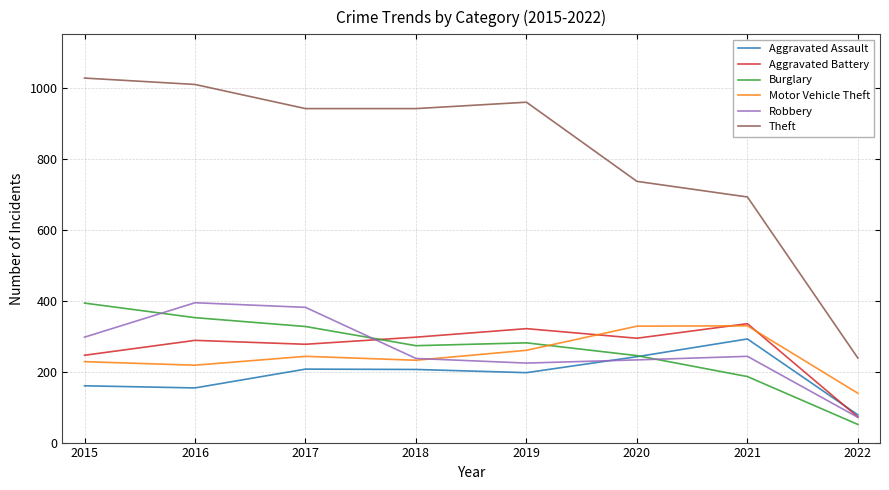

At which label does Theft first exceed 941?

2015